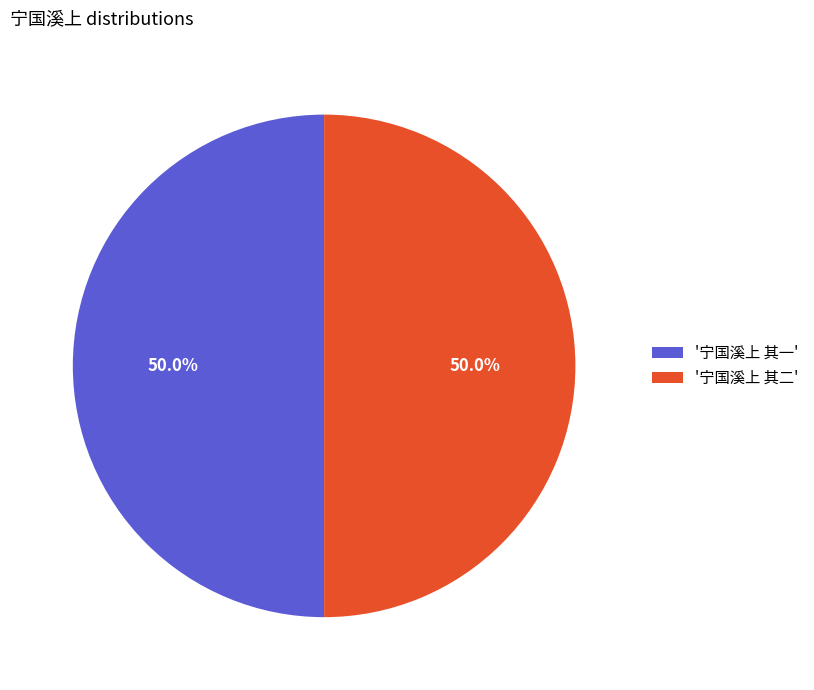

Approximately how many times larger is the value at '宁国溪上 其二' compared to '宁国溪上 其一'?

1.0